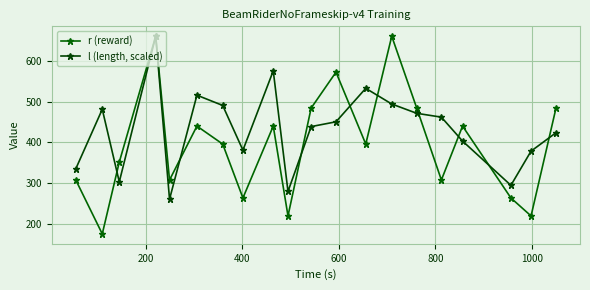

Is this an area chart (filled region under the line)?

No